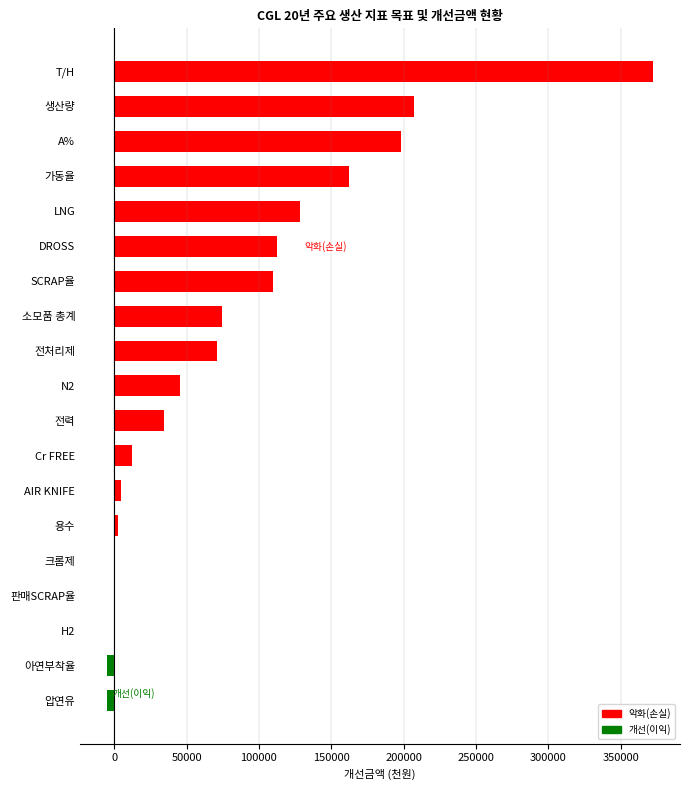

What is the greatest value displayed?

372059.7